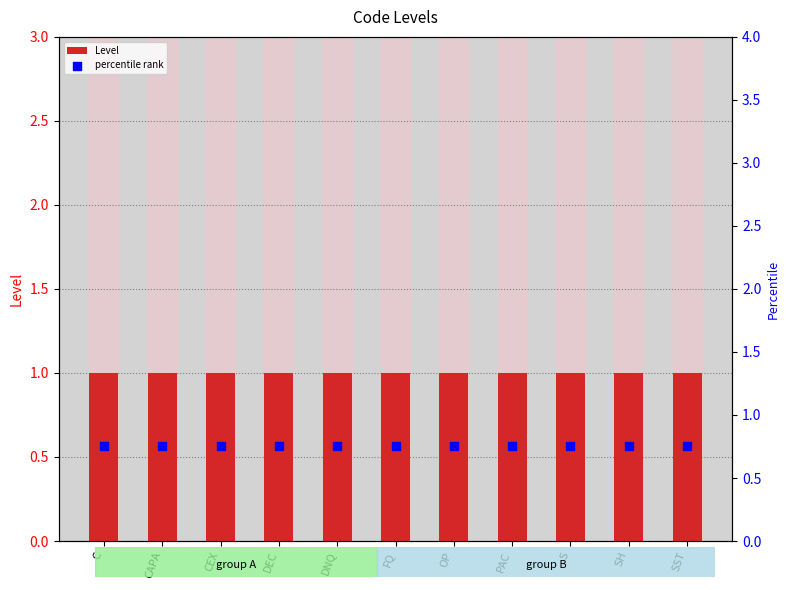

Which series has the largest total across all categories?

Level